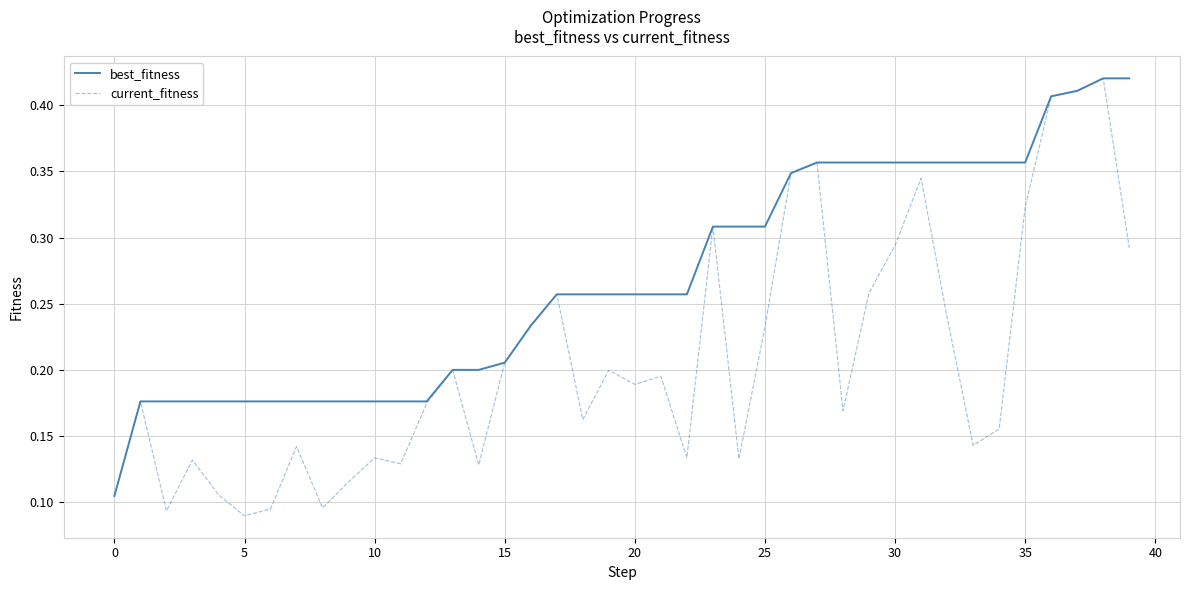

Which series has the largest total across all categories?

best_fitness